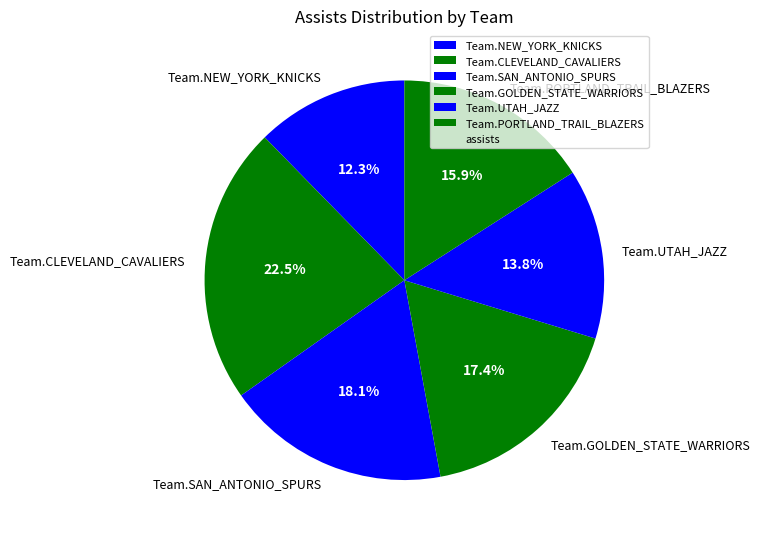

What percentage is the Team.UTAH_JAZZ slice, to the nearest percent?

14%